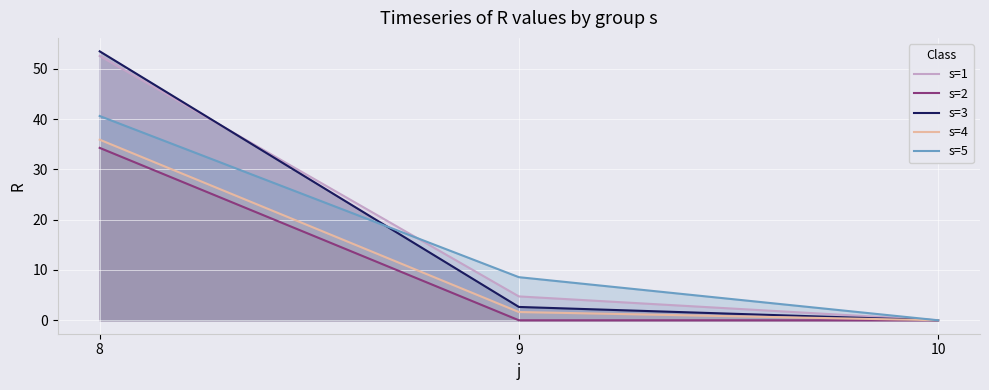

Which series has the largest range (max minus min)?

s=3